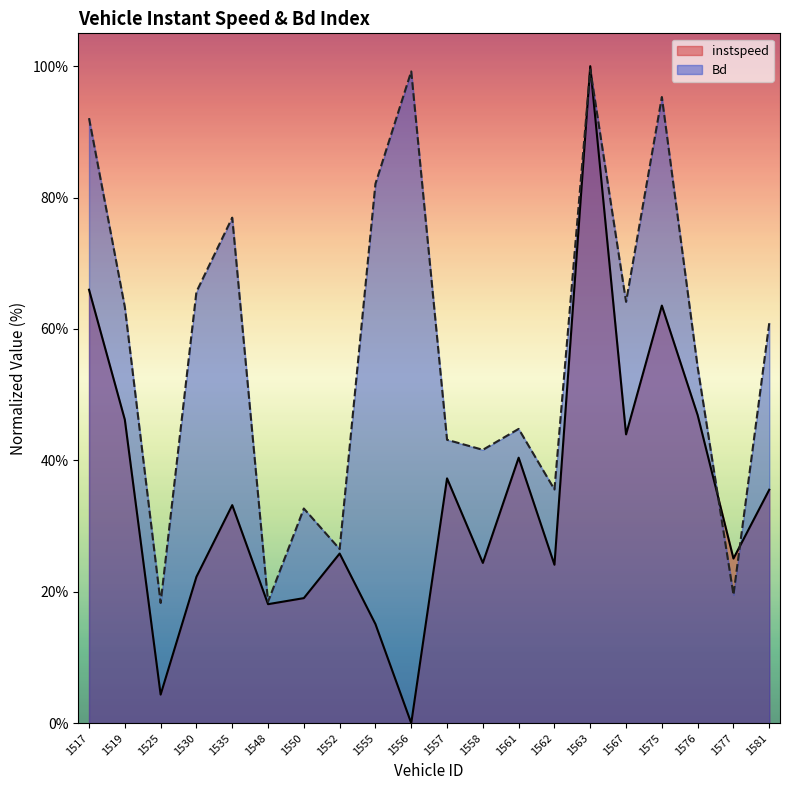

What is the average value of the instspeed series?

34.6